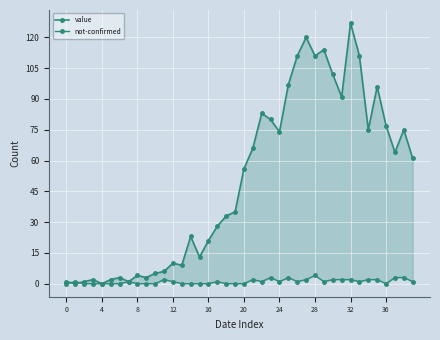

What is the label of the 36th point from the left?

35